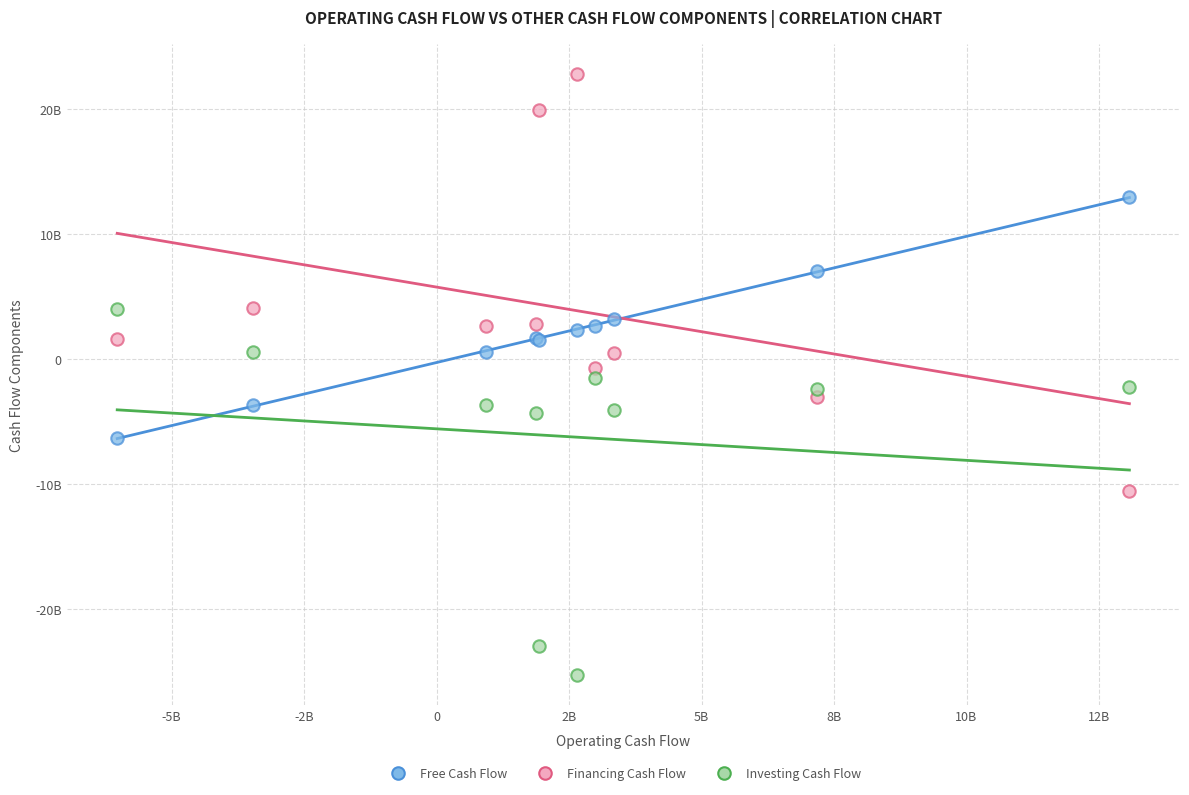

What are all the series names shown in the legend?

Free Cash Flow, Financing Cash Flow, Investing Cash Flow